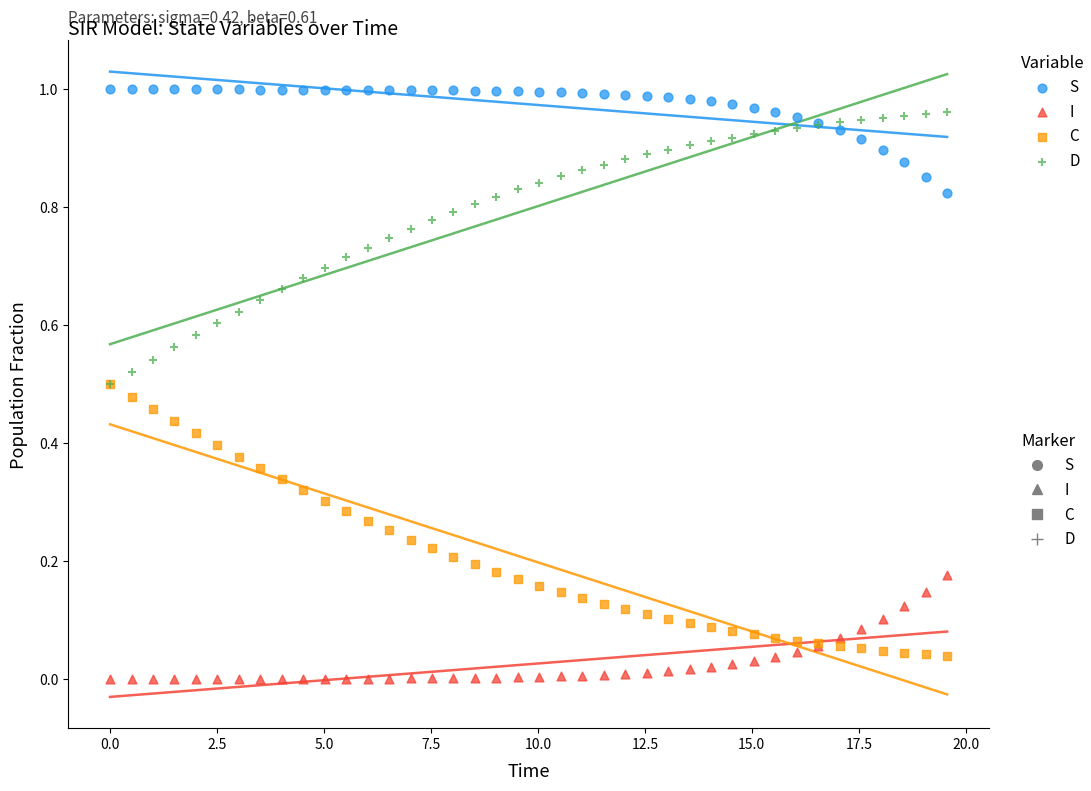

Which series reaches the maximum Y coordinate?

S